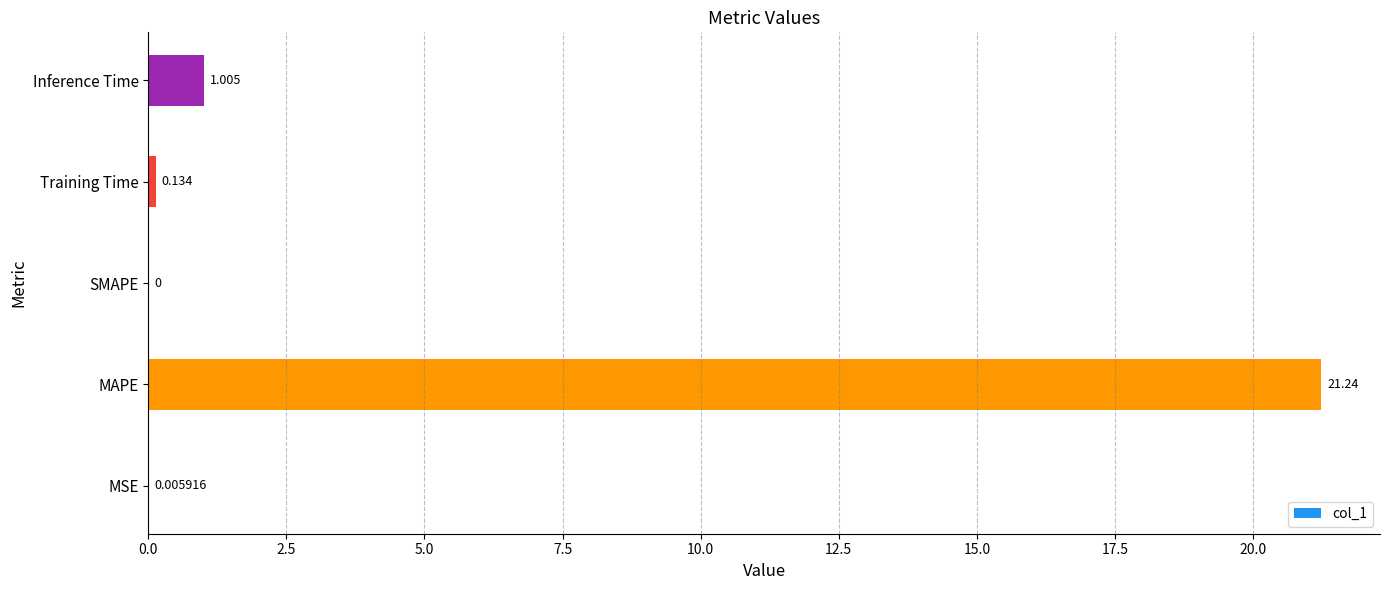

How many data points does each series have?

5